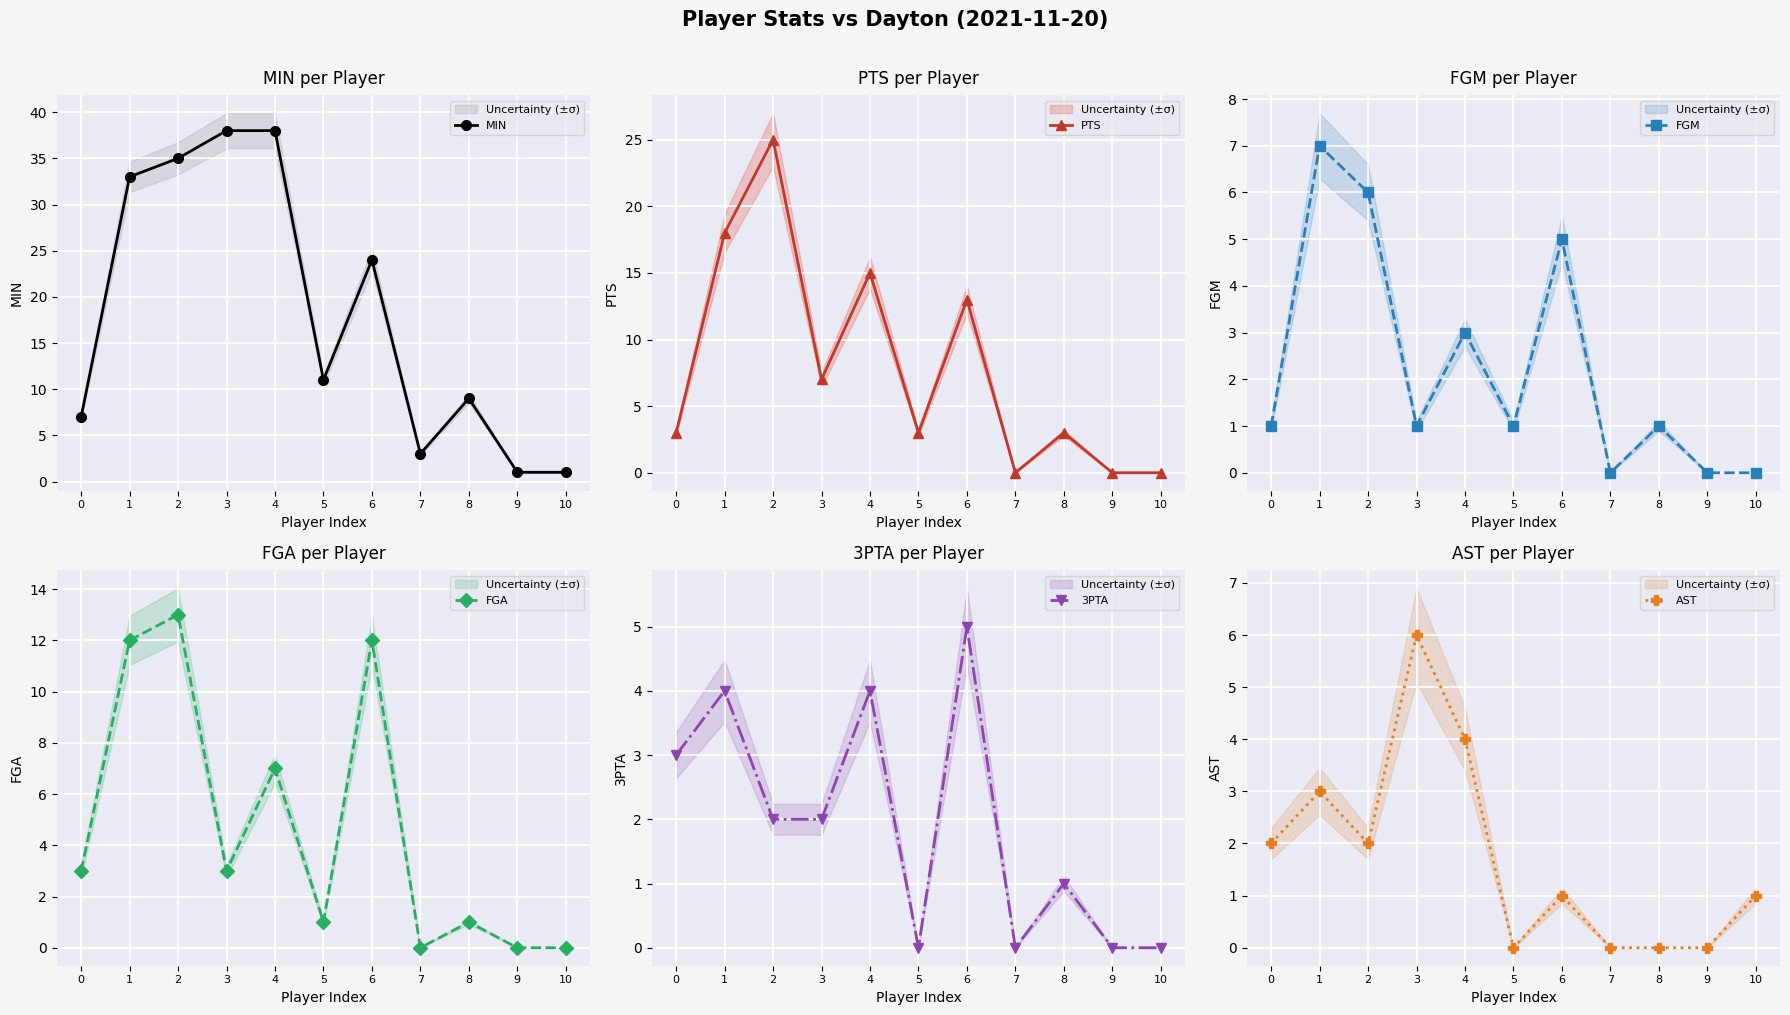

True or false: PTS and AST cross at least once.

False